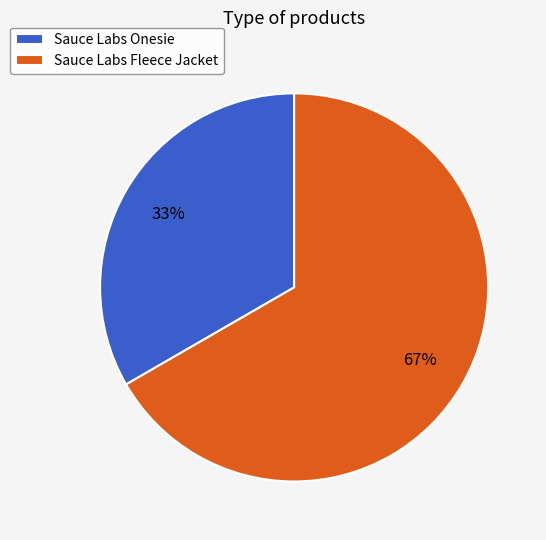

Do Sauce Labs Onesie and Sauce Labs Fleece Jacket together represent more than half of the pie?

Yes